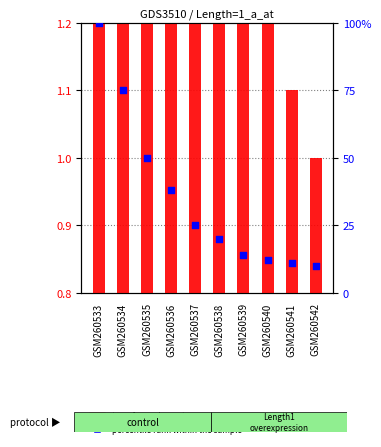

Which series has the widest spread of Y values?

percentile rank within the sample